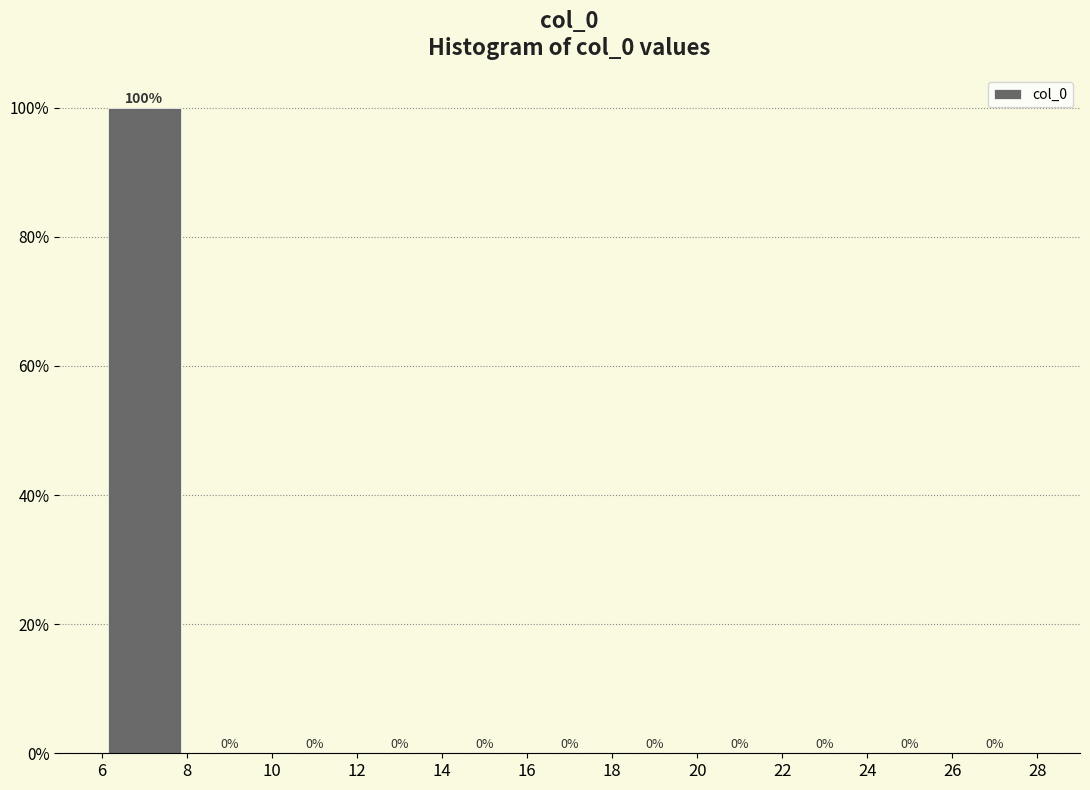

Which range on the x-axis has the tallest bar?

6 to 8